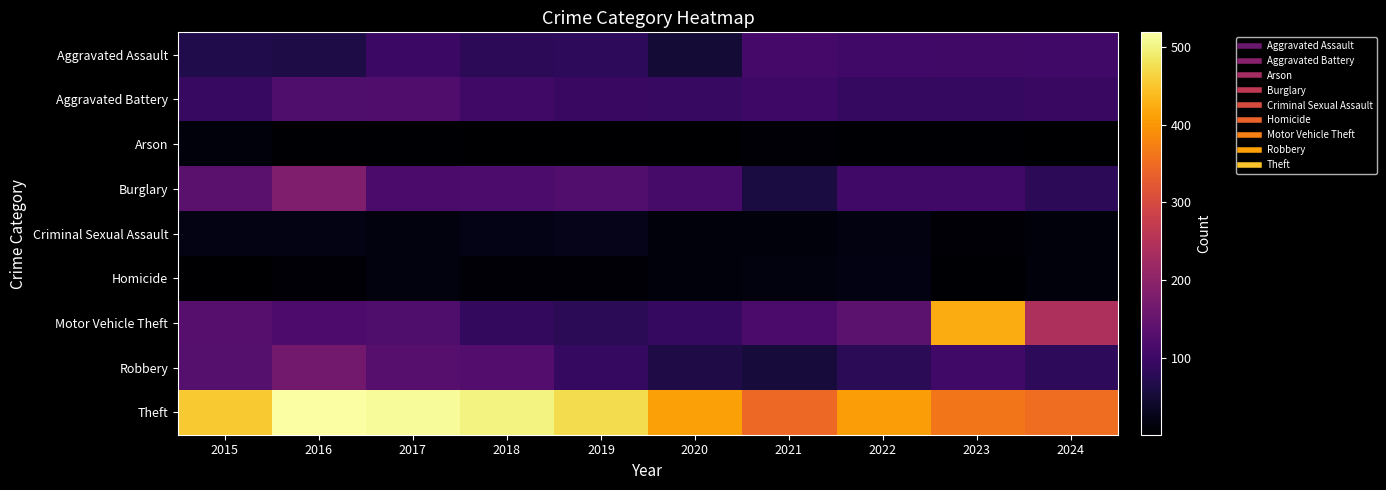

Rank the series by their maximum value, from lowest to highest.

Arson, Homicide, Criminal Sexual Assault, Aggravated Assault, Aggravated Battery, Robbery, Burglary, Motor Vehicle Theft, Theft